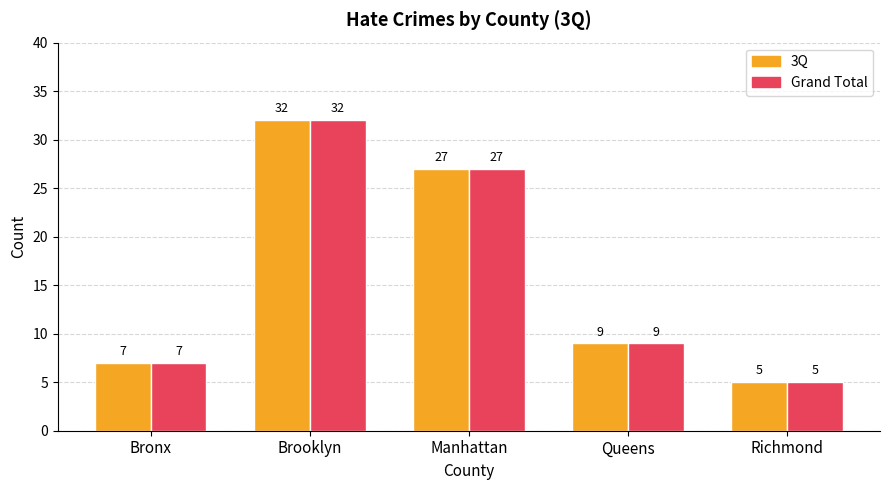

The value of Grand Total at Brooklyn is 15. True or false?

False